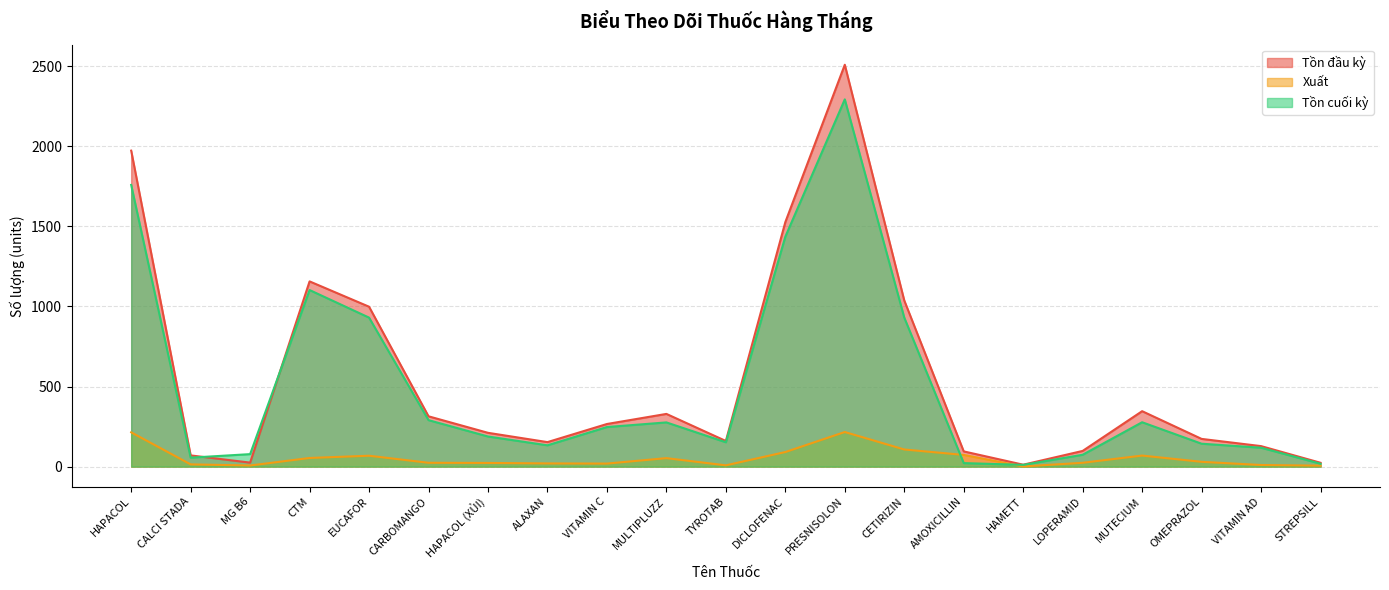

Reading left to right, extract all data points from this chart.

Tồn đầu kỳ: 1972	70	25	1156	998	314	211	153	266	329	160	1526	2508	1037	95	12	98	346	173	128	24
Xuất: 214	14	7	54	68	24	23	20	19	53	8	91	216	107	73	1	24	69	30	10	6
Tồn cuối kỳ: 1758	56	78	1102	930	290	188	133	247	276	152	1435	2292	930	22	11	74	277	143	118	18